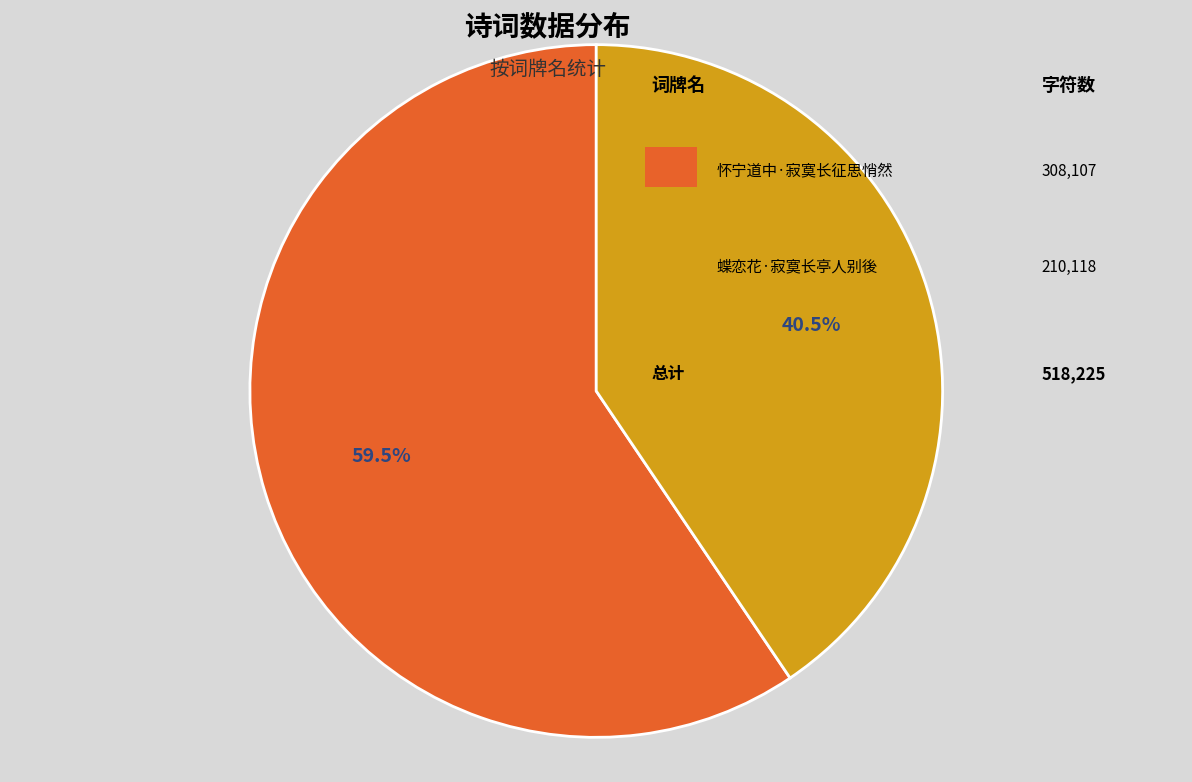

Is there any slice that represents more than half of the pie?

Yes